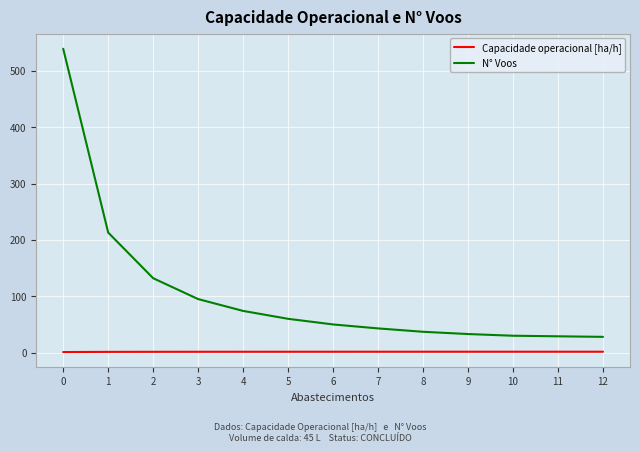

What is the total value across all series at 12?

29.6